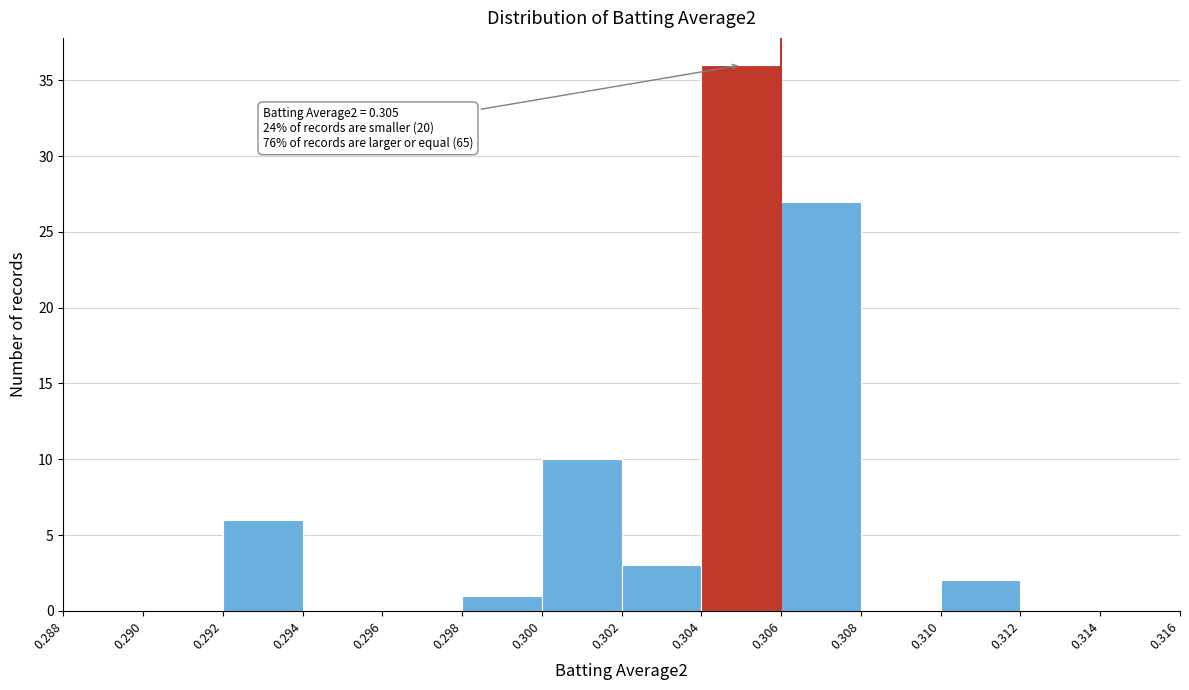

Over which range of the x-axis is the bar tallest?

0.304 to 0.306